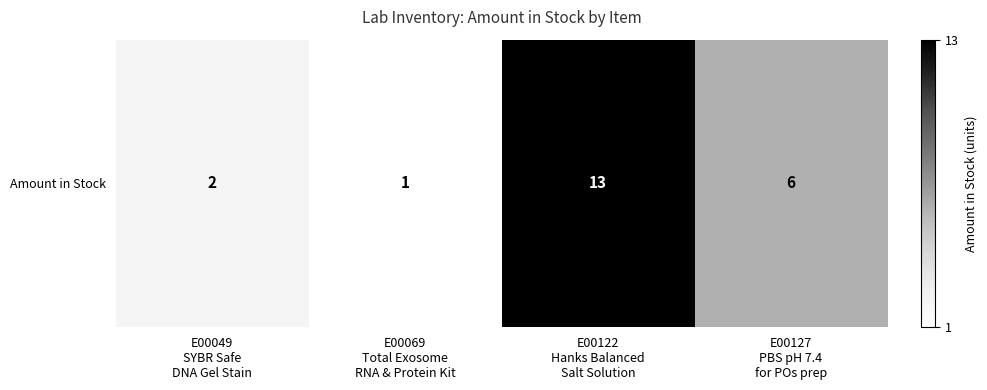

At which category does the chart reach its minimum across all series?

E00069
Total Exosome
RNA & Protein Kit